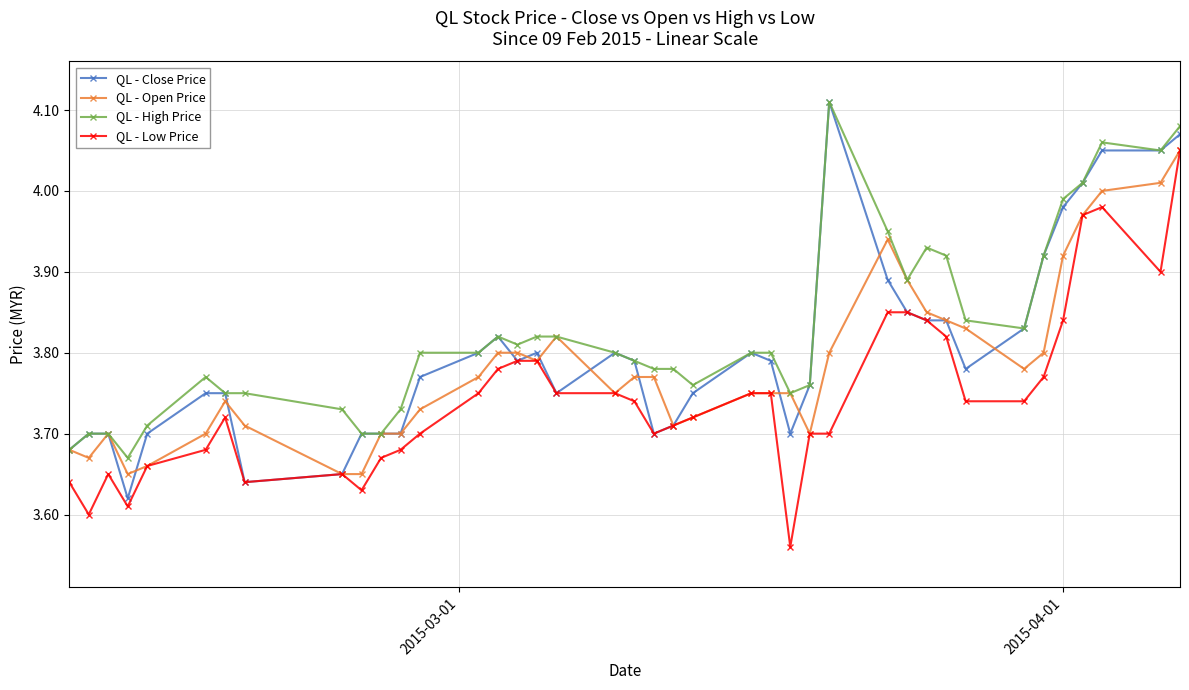

List the series in order of their overall mean, highest first.

QL - High Price, QL - Close Price, QL - Open Price, QL - Low Price